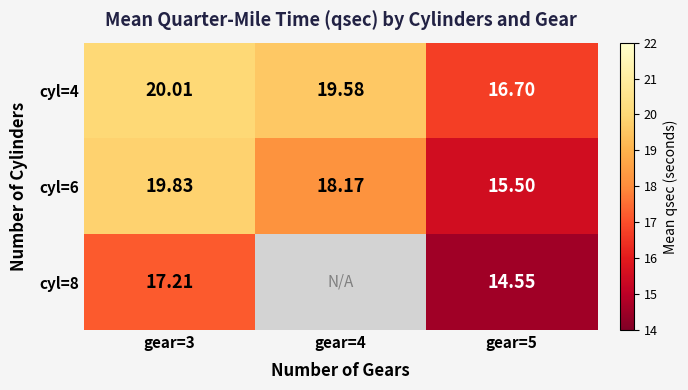

What is the difference between the cyl=4 values at gear=3 and gear=5?

3.3